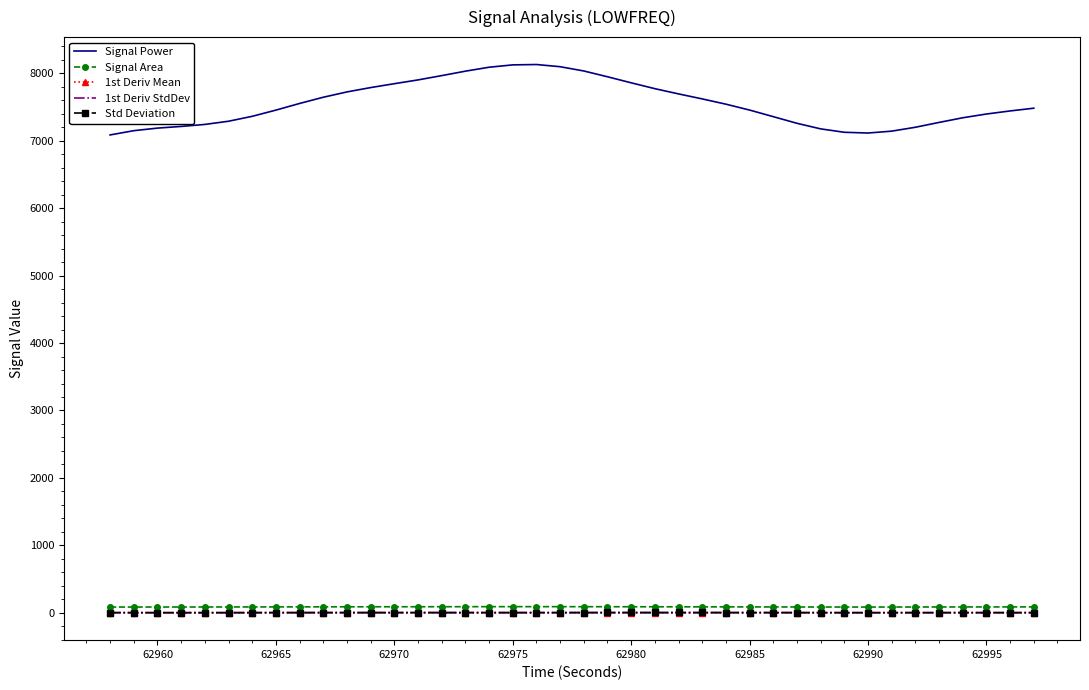

What is the maximum value shown in the chart?

8131.5